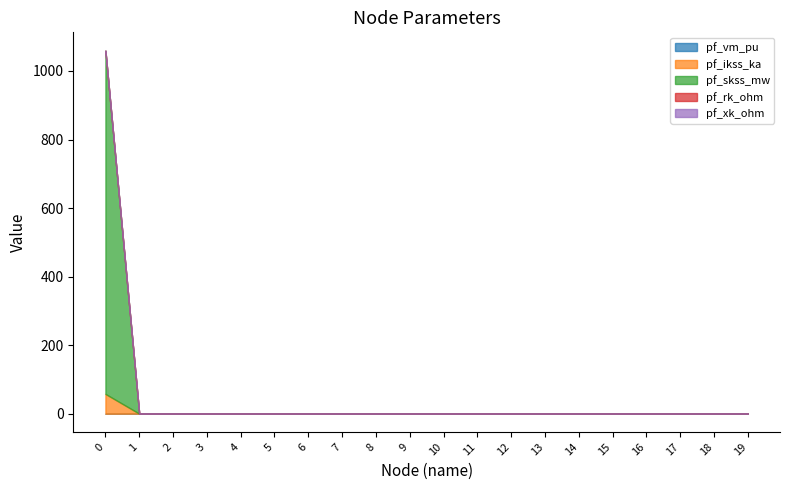

Reading right to left, what are all the values shown in this chart?

pf_vm_pu: 0.4	0.3	0.5	0.5	0.5	0.6	0.5	0.4	0.4	0.5	0.5	0.5	0.5	0.4	0.3	0.3	0.3	0.3	0.3	0.0
pf_ikss_ka: 0.0	0.0	0.0	0.0	0.0	0.0	0.0	0.0	0.0	0.0	0.0	0.0	0.0	0.0	0.0	0.0	0.0	0.0	0.0	57.8
pf_skss_mw: 0.0	0.0	0.0	0.0	0.0	0.0	0.0	0.0	0.0	0.0	0.0	0.0	0.0	0.0	0.0	0.0	0.0	0.0	0.0	1001.8
pf_rk_ohm: 0.0	0.0	0.0	0.0	0.0	0.0	0.0	0.0	0.0	0.0	0.0	0.0	0.0	0.0	0.0	0.0	0.0	0.0	0.0	0.0
pf_xk_ohm: 0.0	0.0	0.0	0.0	0.0	0.0	0.0	0.0	0.0	0.0	0.0	0.0	0.0	0.0	0.0	0.0	0.0	0.0	0.0	0.1